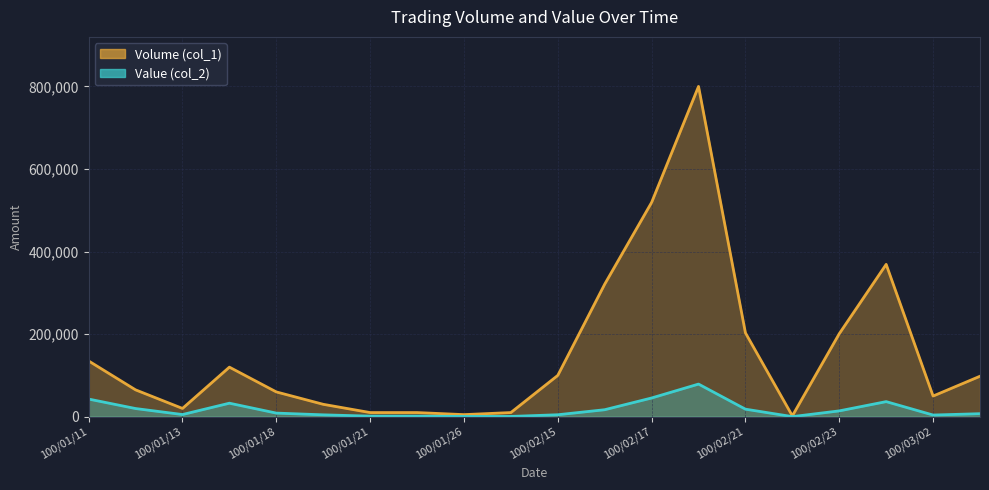

True or false: Value (col_2) has a value of 8700 at 100/01/18.

True